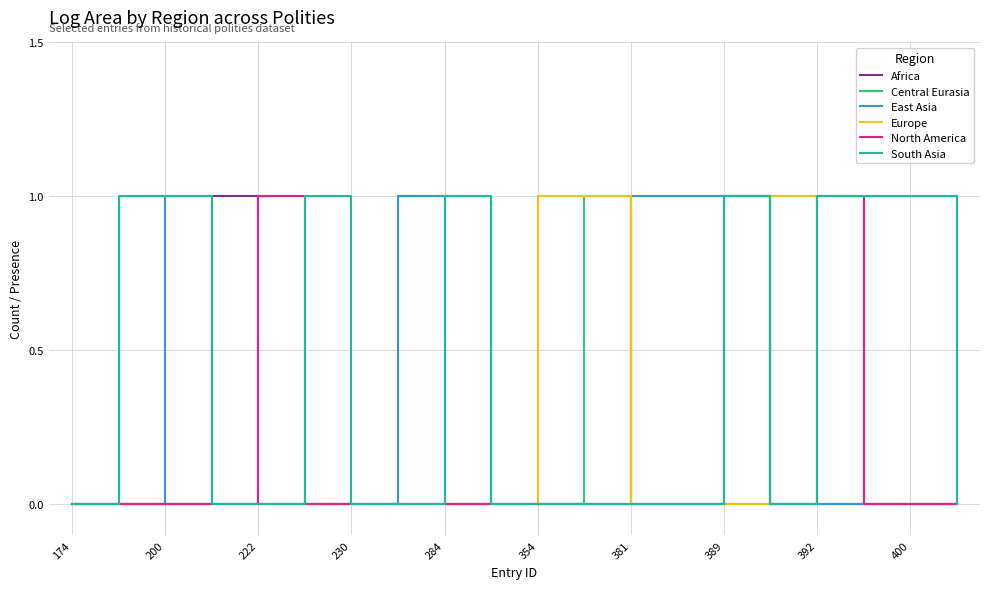

Does the chart display data point markers on the line(s)?

No